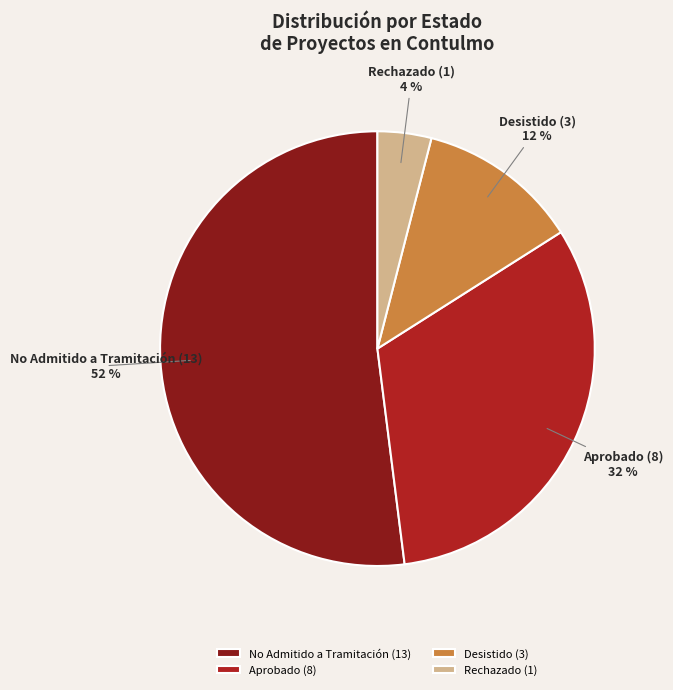

What percentage is the Desistido slice, to the nearest percent?

12%